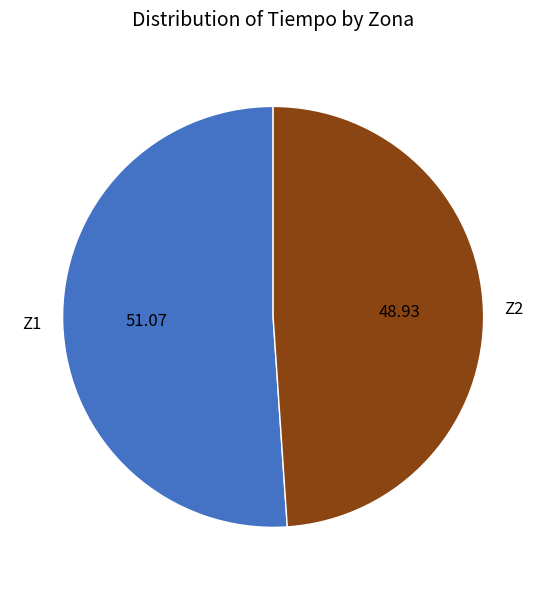

Rank the categories by value from highest to lowest.

Z1, Z2